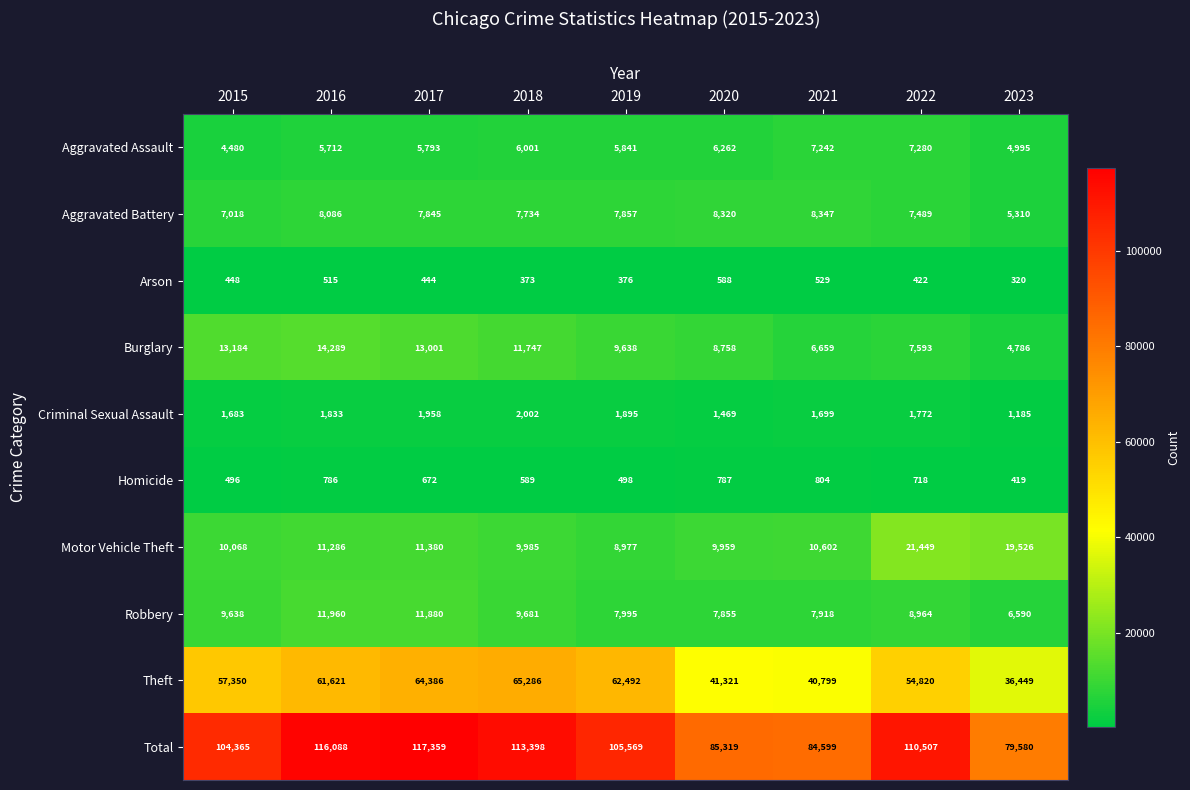

How many data points in Burglary are less than 9638?

4